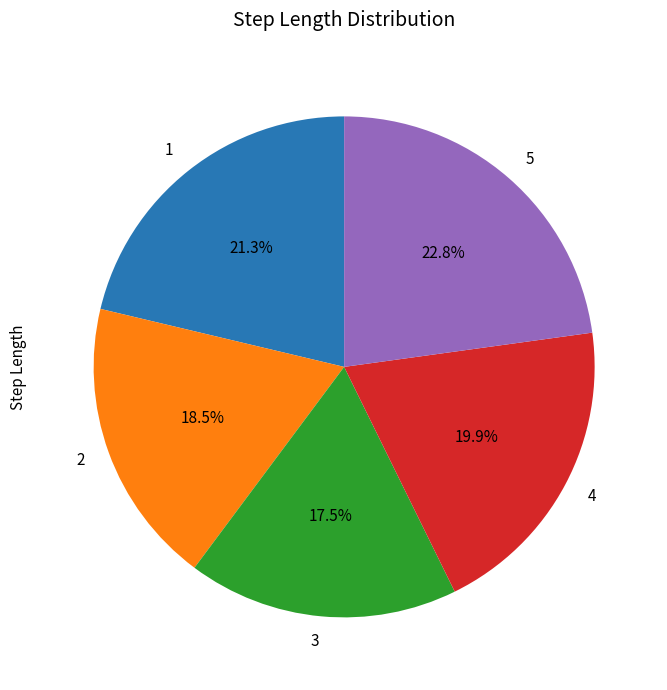

What percentage do 2 and 5 together represent?

41.3%